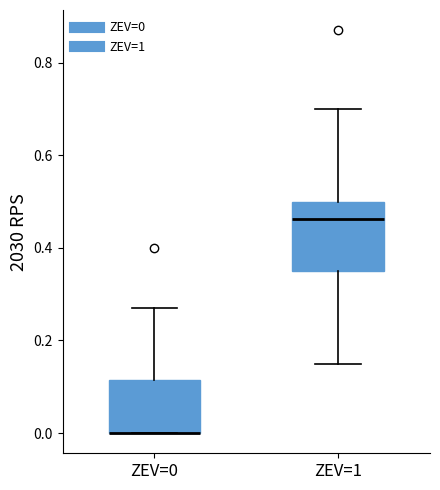

Reading left to right, transcribe this box plot: for each box, give where its median line is, the range the box spans, and where its two whiskers end, as read against the y-axis. The values are not printed on the chart, so give them approximately, as read against the axis.

ZEV=0: median 0.00 (drawn on the box's lower edge), box 0.00 to 0.12, whiskers 0.00 to 0.26
ZEV=1: median 0.46, box 0.36 to 0.50, whiskers 0.16 to 0.70